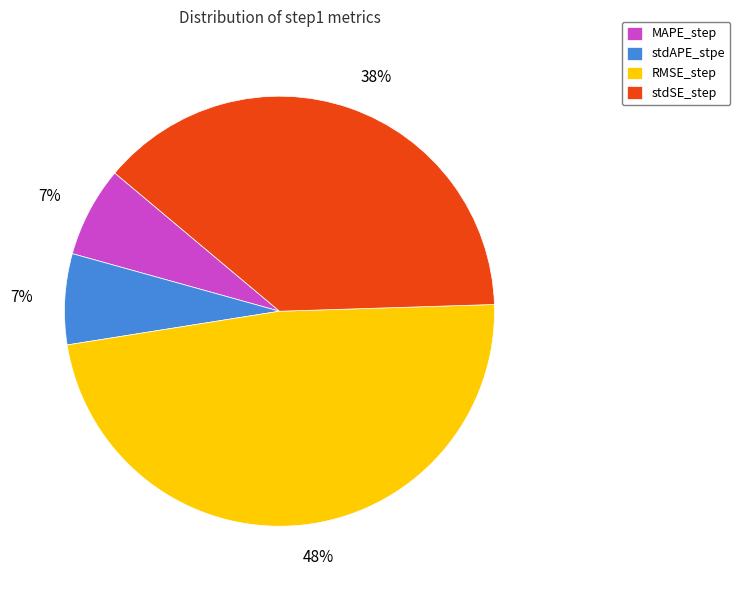

Between stdSE_step and stdAPE_stpe, which is larger?

stdSE_step